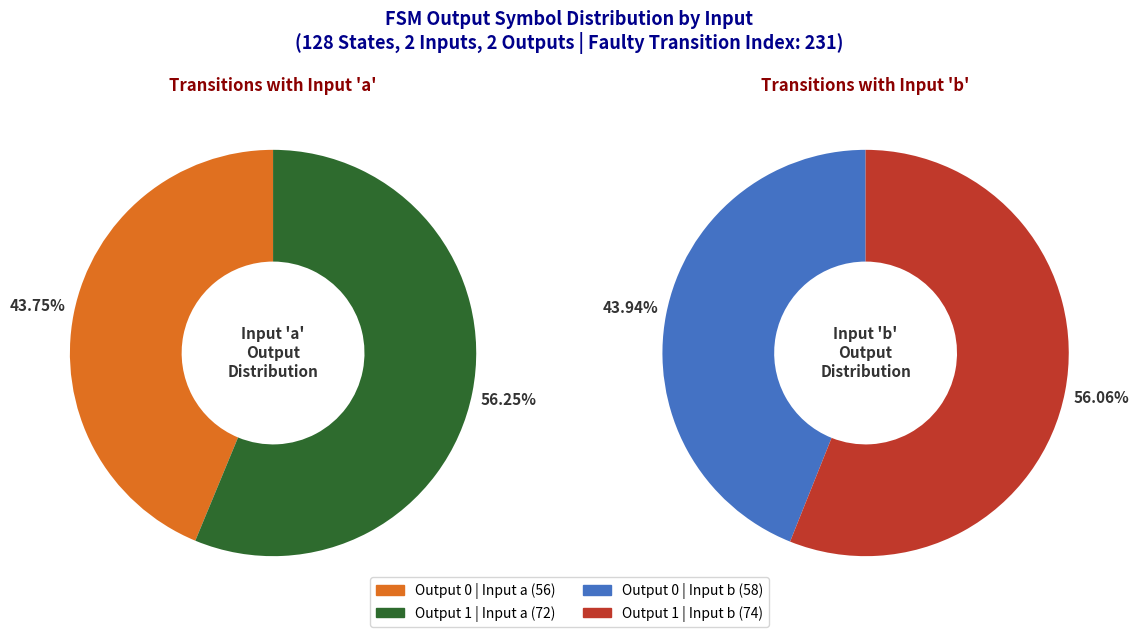

True or false: output_1_input_a accounts for 28% of the total.

True